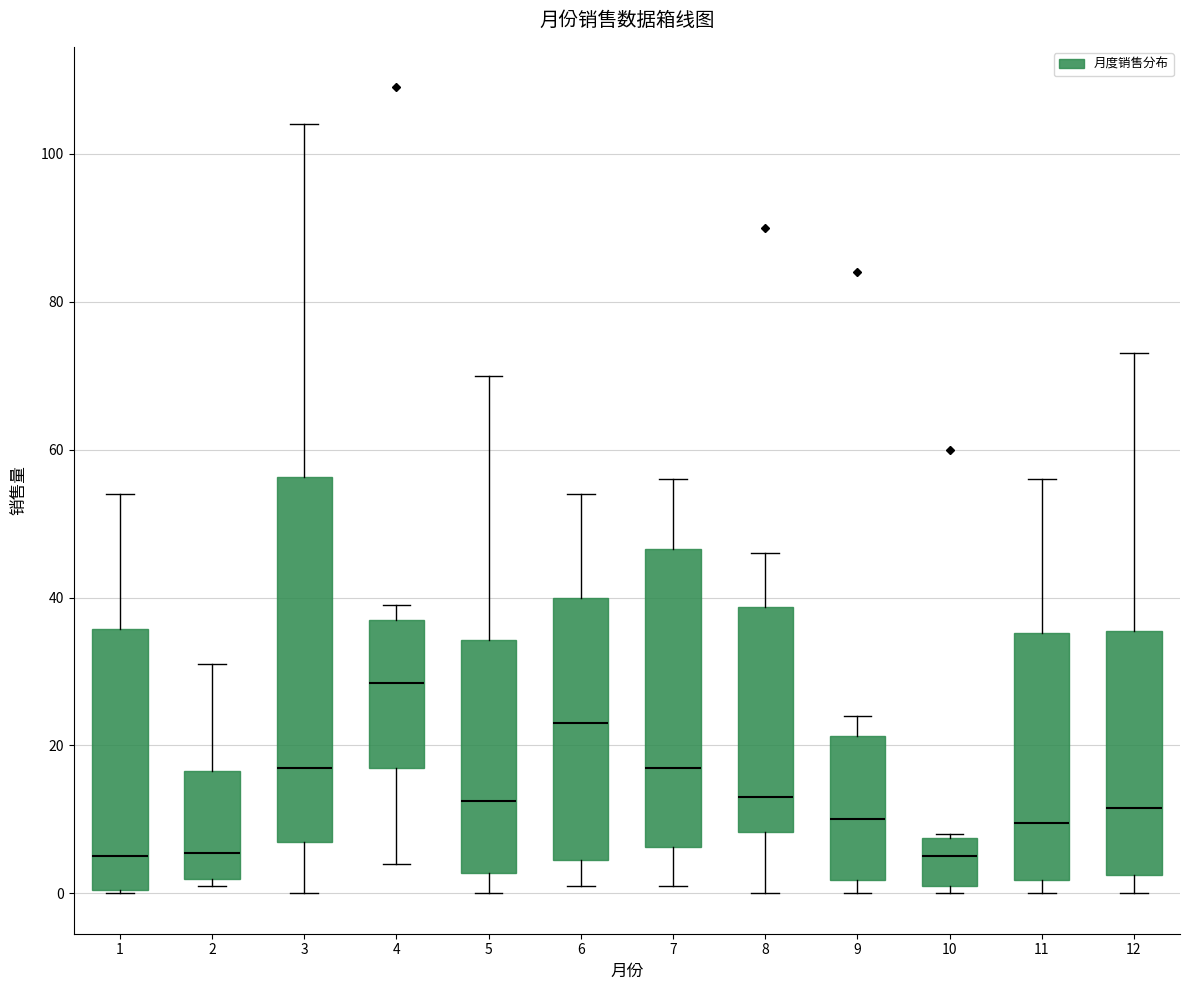

Where does the upper whisker of the box at x = 11 end on the y-axis? The values are not printed on the chart, so give them approximately, as read against the axis.

56